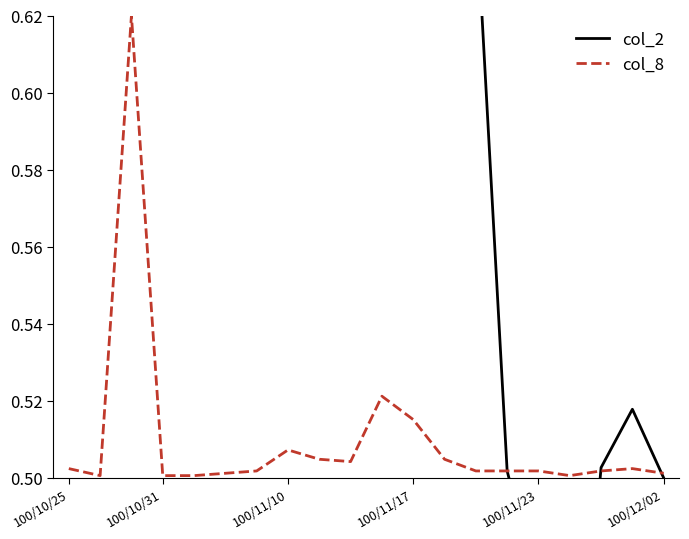

Is it true that col_8 equals 0.3 at 100/11/17?

False